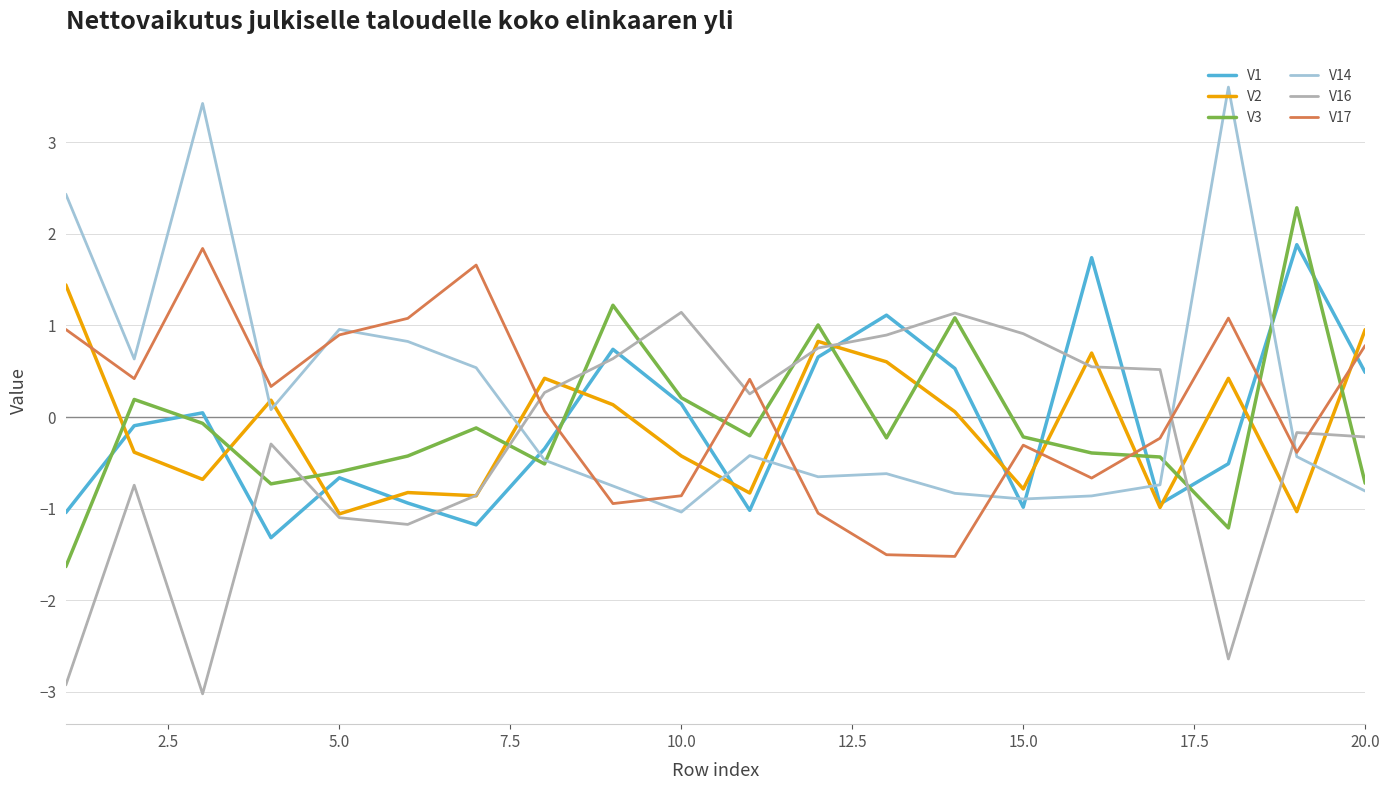

What is the minimum value for V2?

-1.1